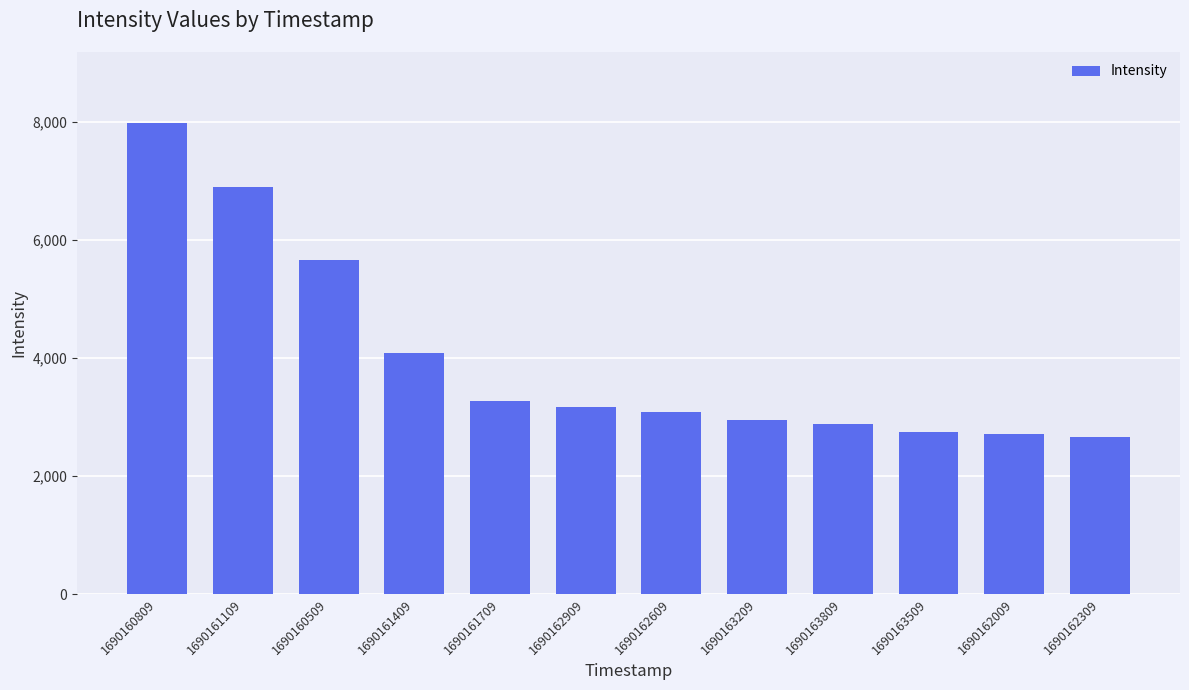

How many series are shown in this chart?

1